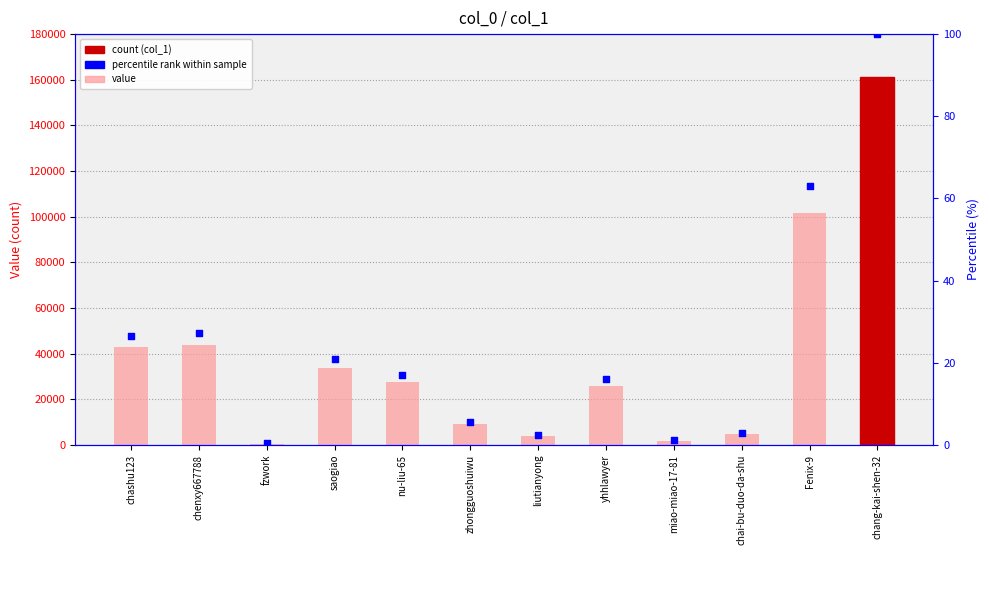

Which series has the widest spread of Y values?

col_1